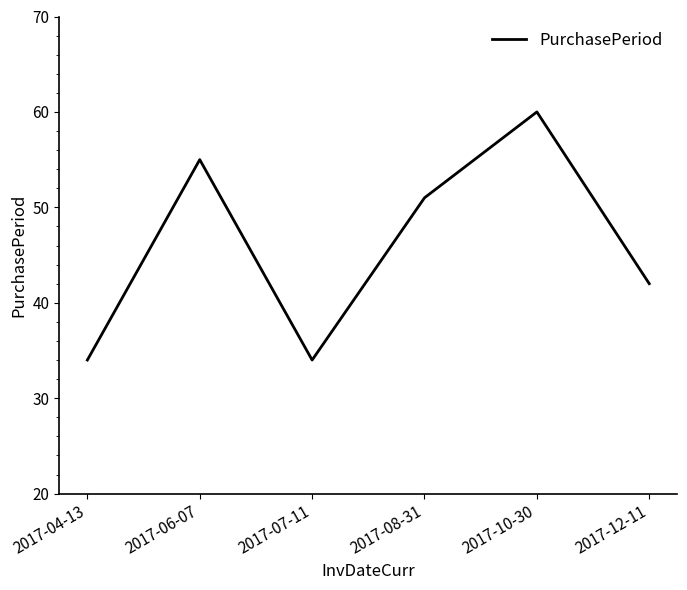

Reading left to right, transcribe all the data shown in this chart.

2017-04-13=34	2017-06-07=55	2017-07-11=34	2017-08-31=51	2017-10-30=60	2017-12-11=42